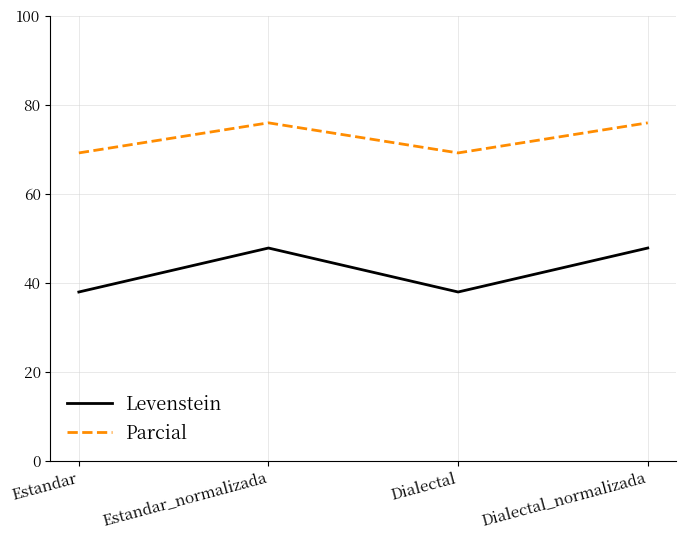

The Levenstein series shows 58.6 at Estandar. True or false?

False